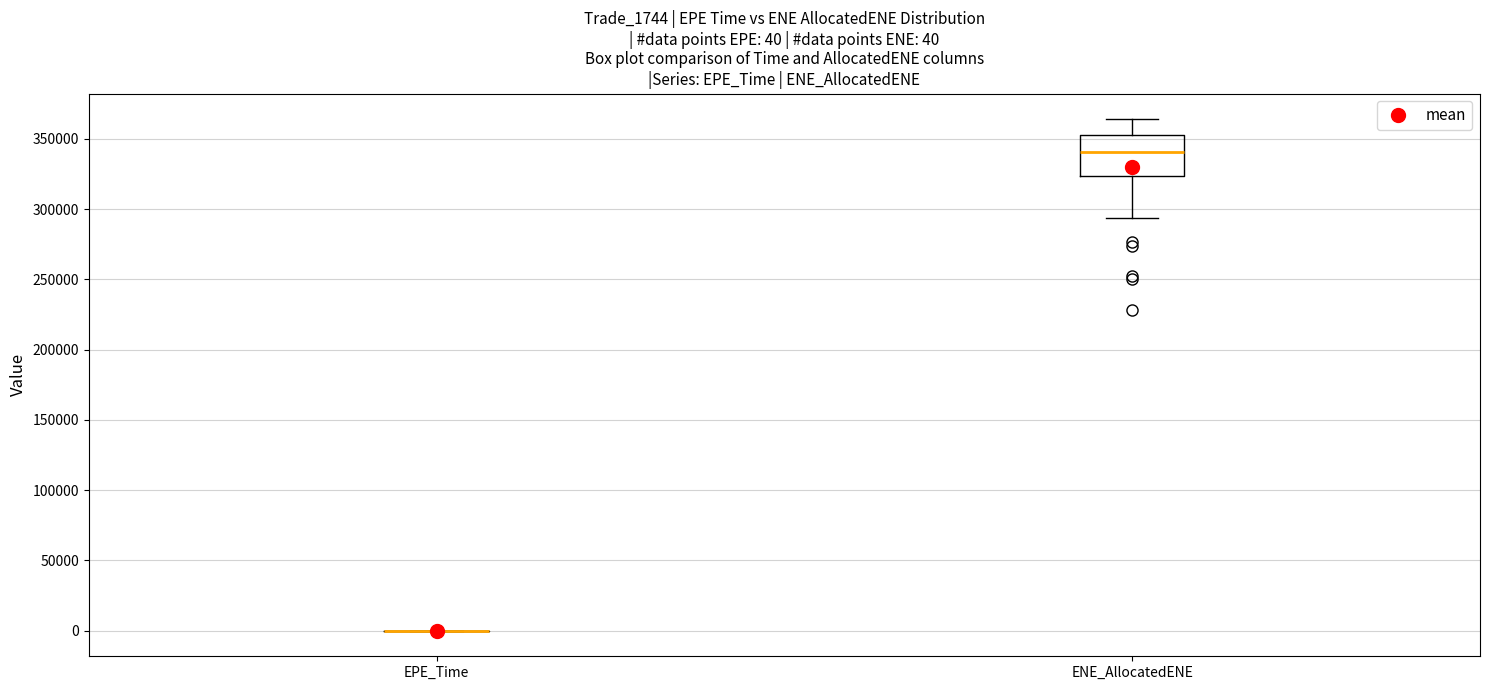

Comparing the boxes themselves (not the whiskers), which one is the tallest?

ENE_AllocatedENE